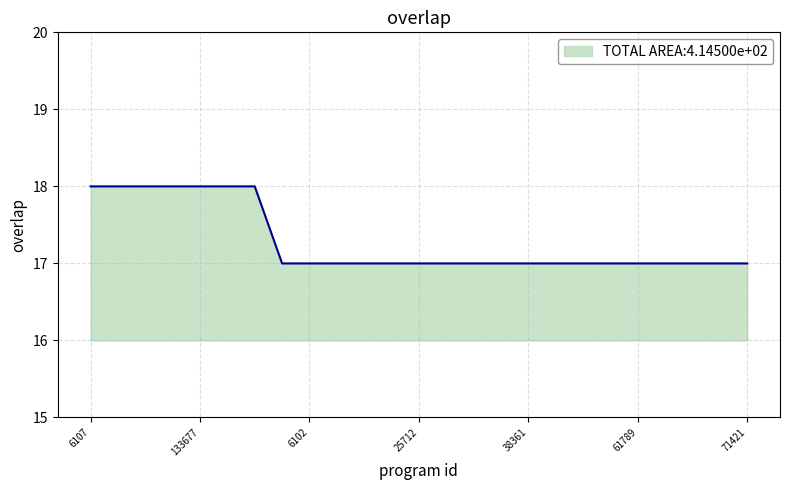

What is the greatest value displayed?

18